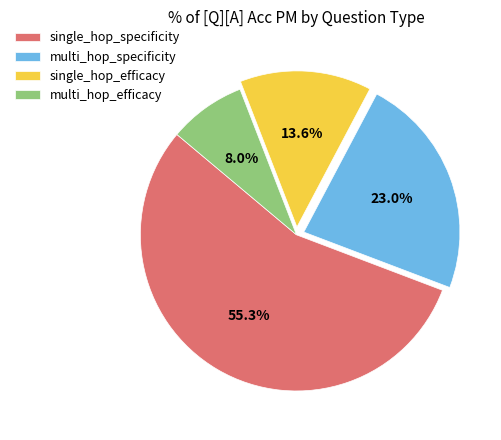

Combined, do single_hop_efficacy and single_hop_specificity account for over 50%?

Yes